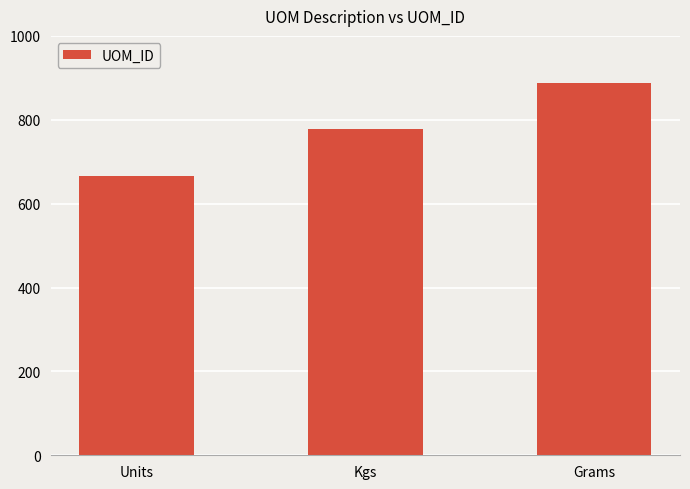

Read the value at Kgs, to the nearest 50.

800